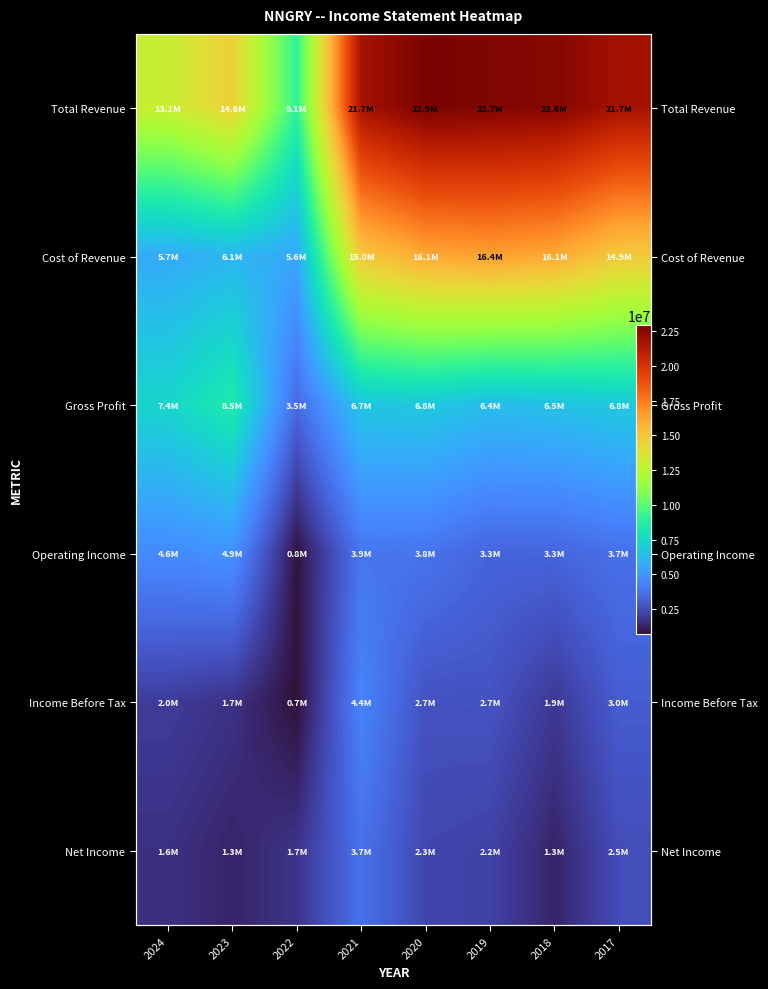

What is the lowest value of the Cost of Revenue series?

5602200